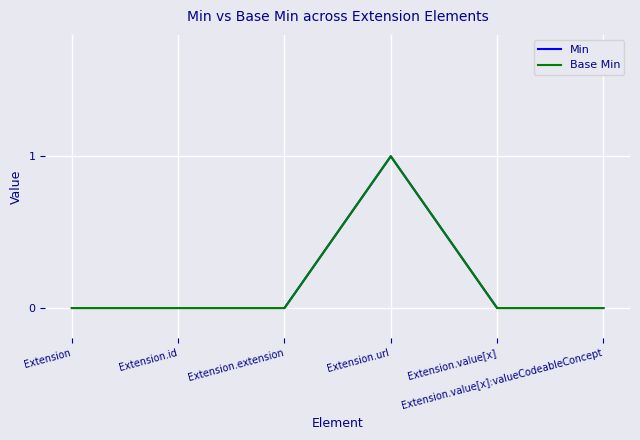

How many values in the Base Min series exceed 0?

1